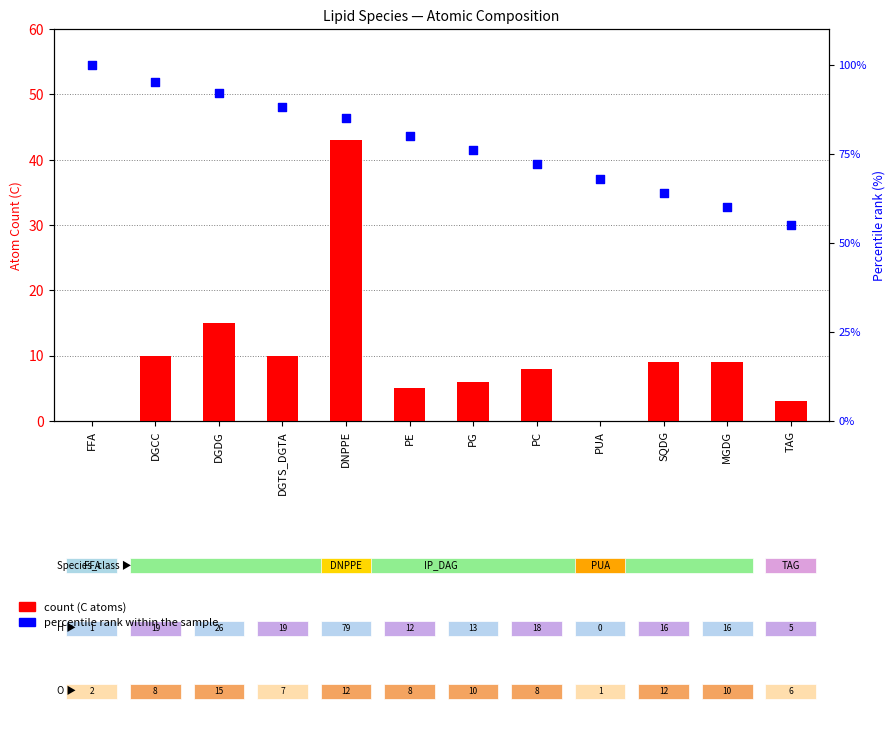

Is the value of percentile rank within the sample at FFA greater than the value of C (count) at DGTS_DGTA?

Yes